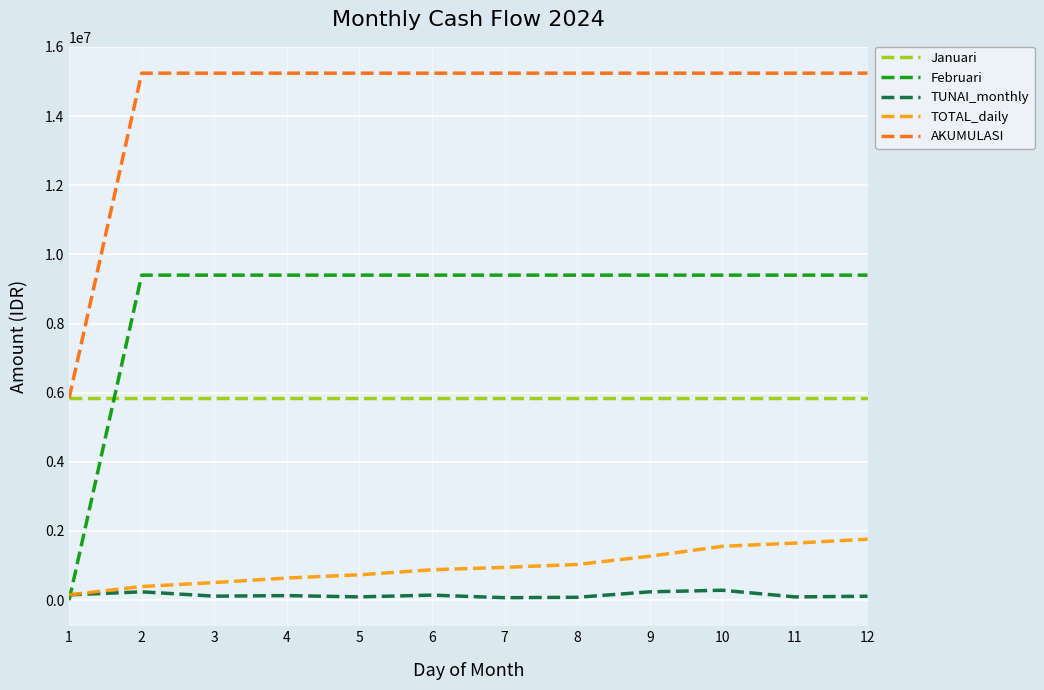

Is it true that AKUMULASI equals 15240000 at 12?

True